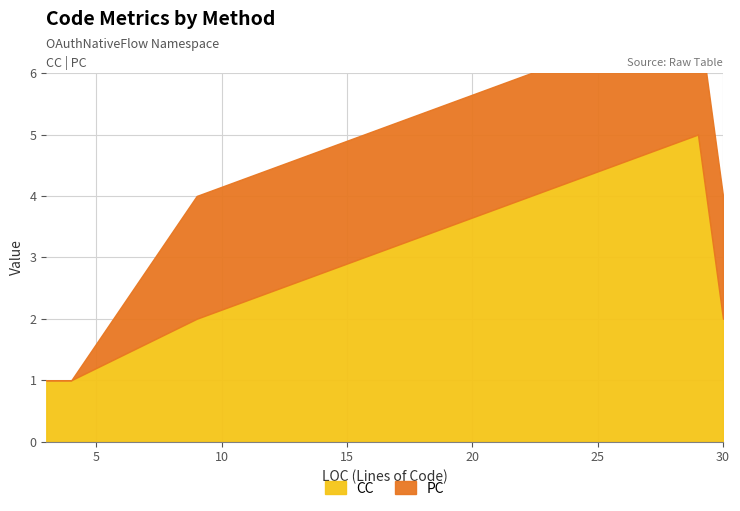

What is the highest value of the CC series?

5